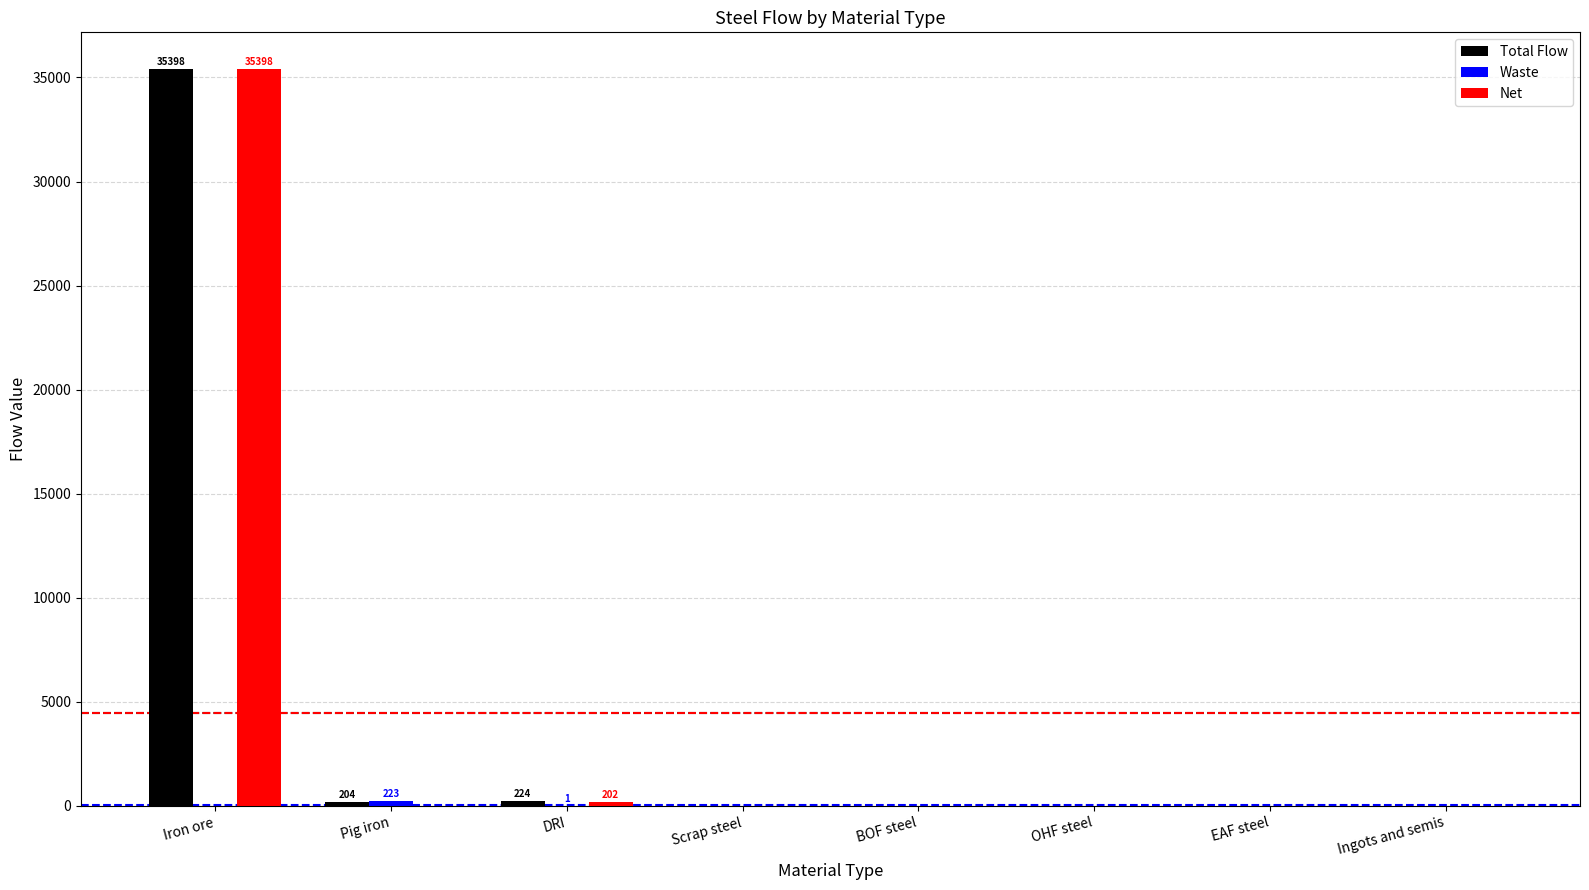

What is the sum of all Total Flow values?

35825.8